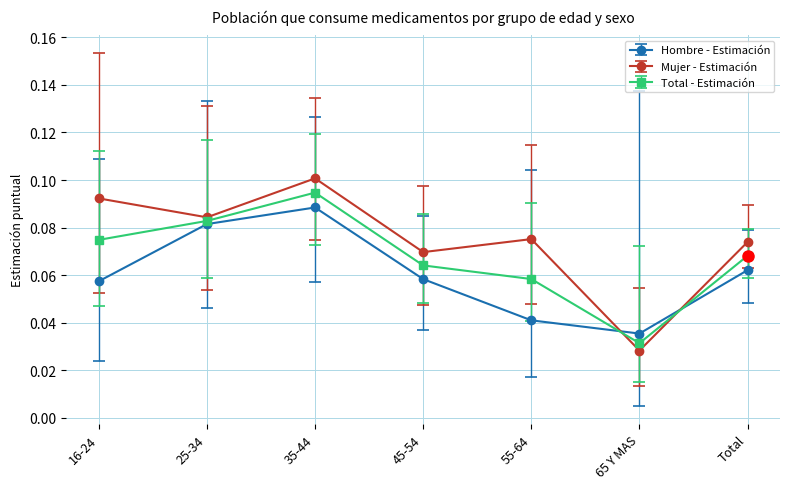

Where is Hombre - Estimación nearest to the value 0?

65 Y MAS